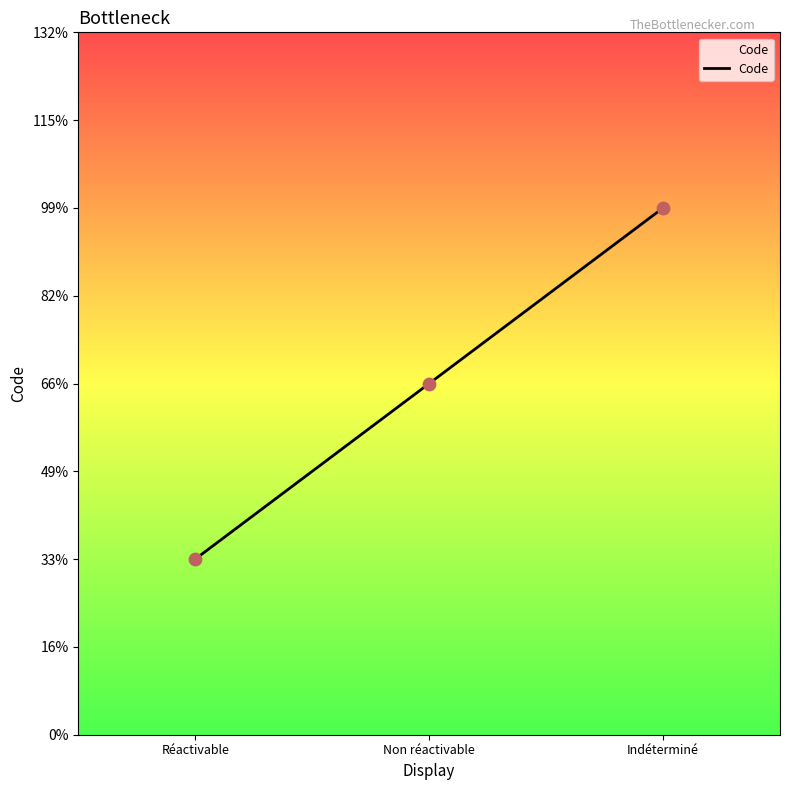

Approximately how many times larger is the value at Réactivable compared to Non réactivable?

0.5